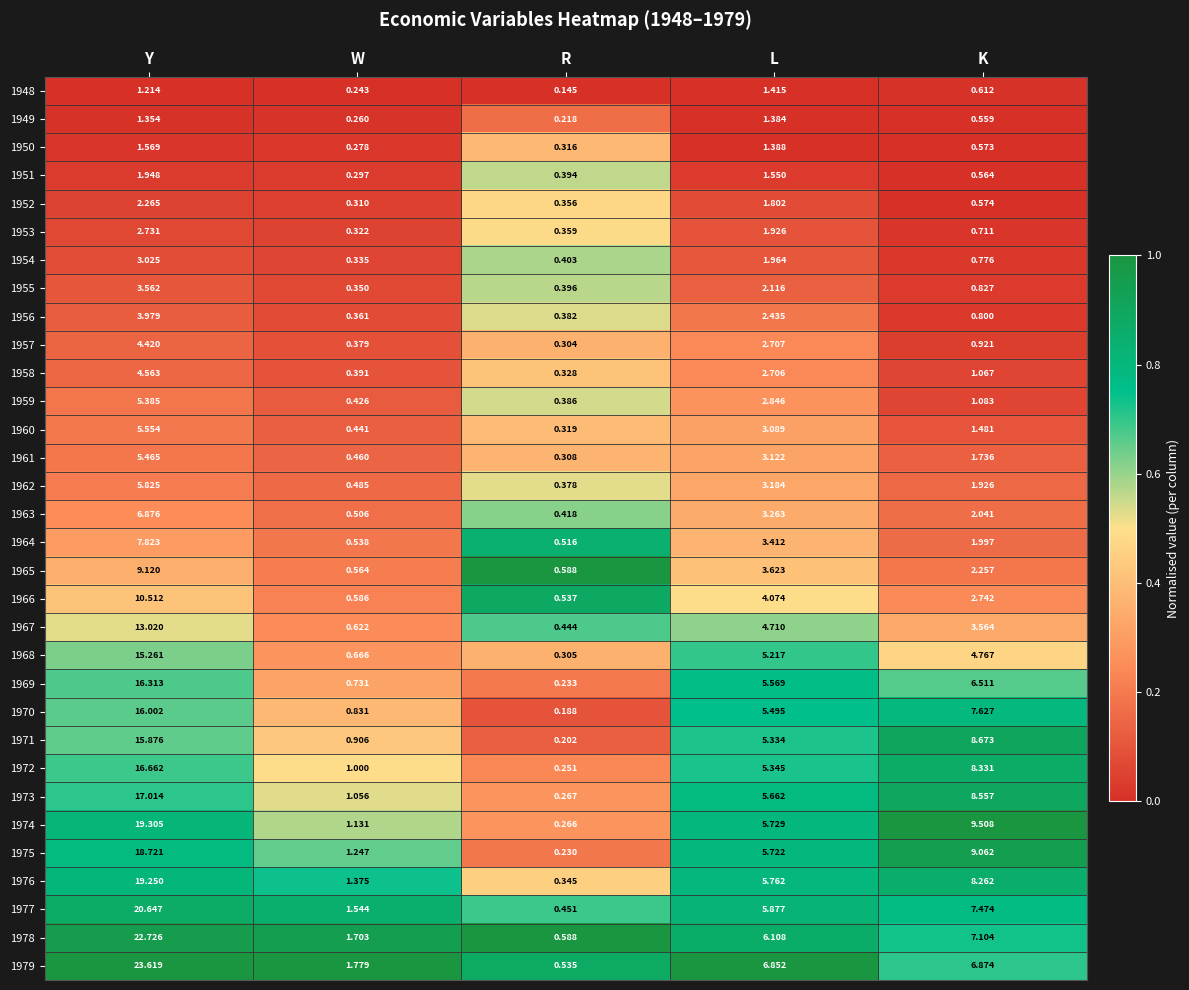

Rank the categories by 1954 value from lowest to highest.

W, R, K, L, Y